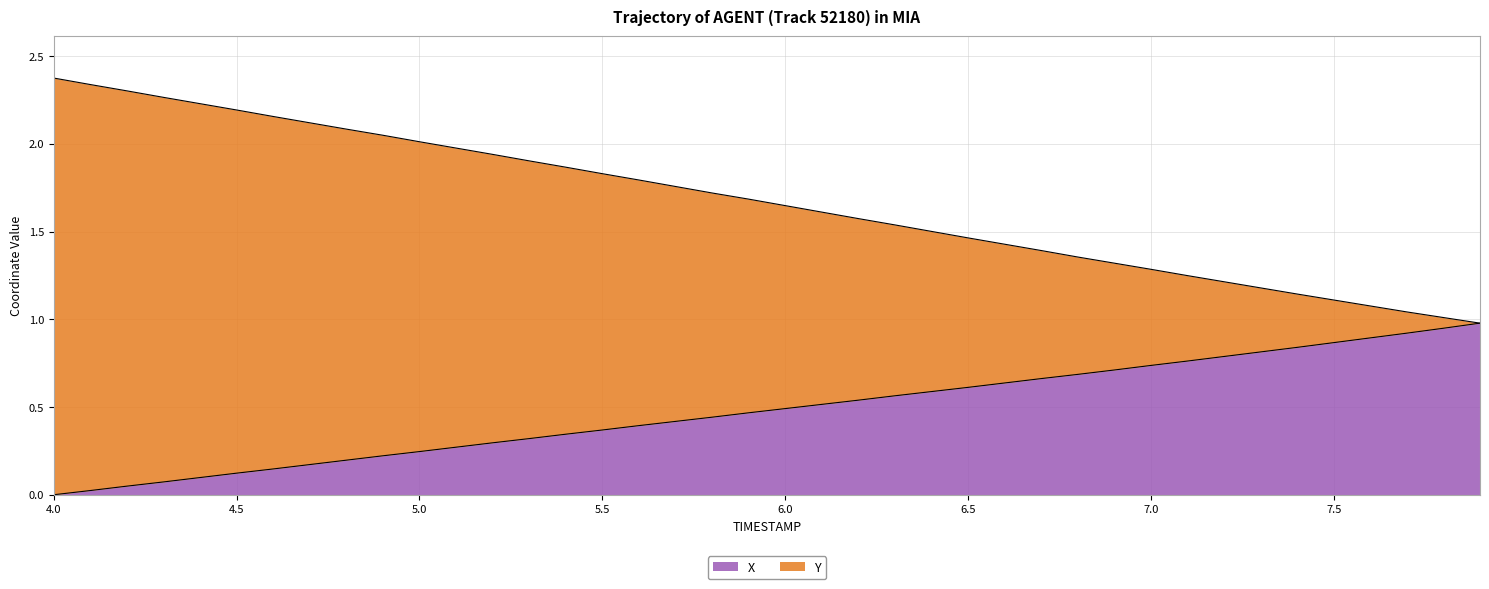

At 6.8, list the series in order from smallest to largest.

X, Y